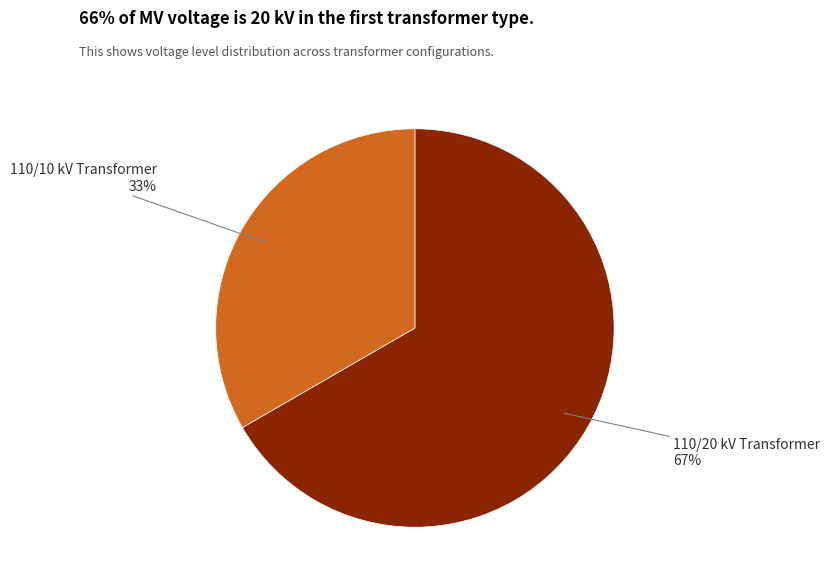

To the nearest percent, what is the average slice percentage?

50%